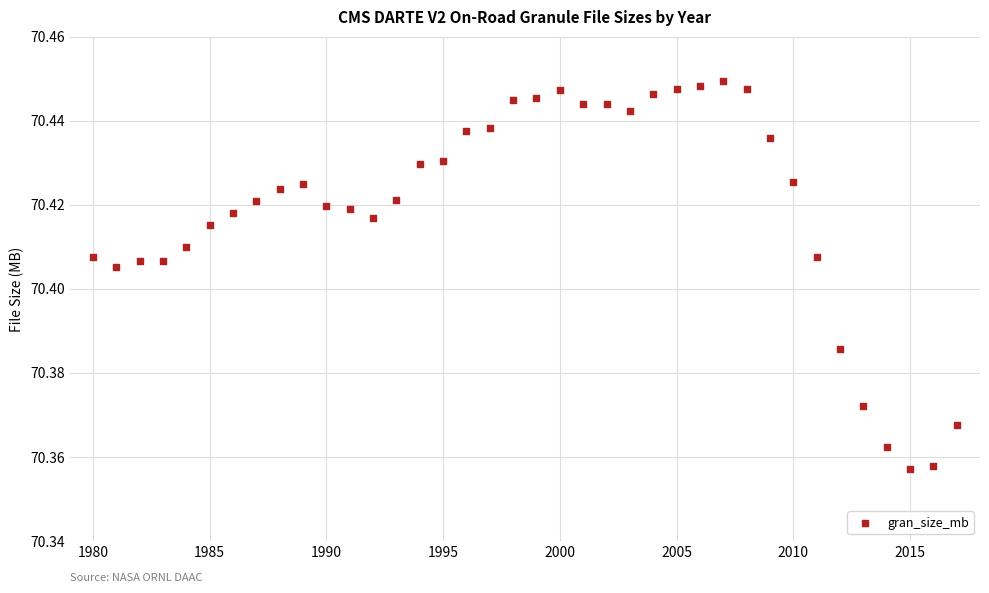

What is the range of X values (max minus min)?

37.0